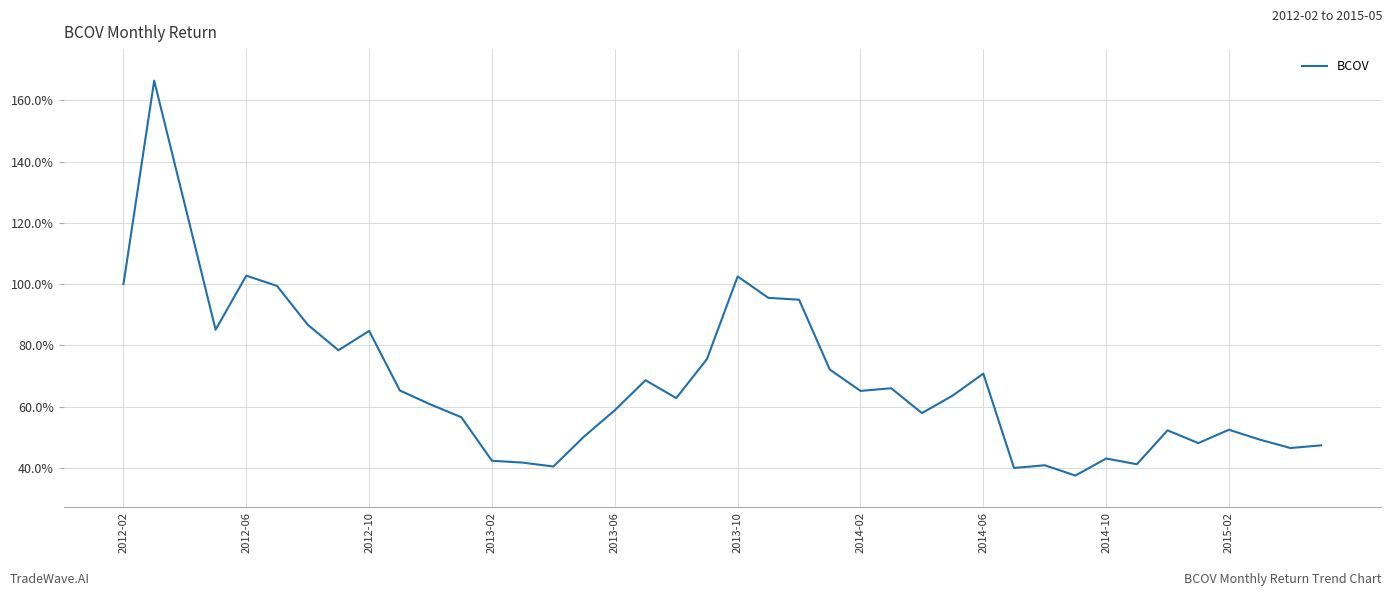

What is the maximum value shown in the chart?

166.4